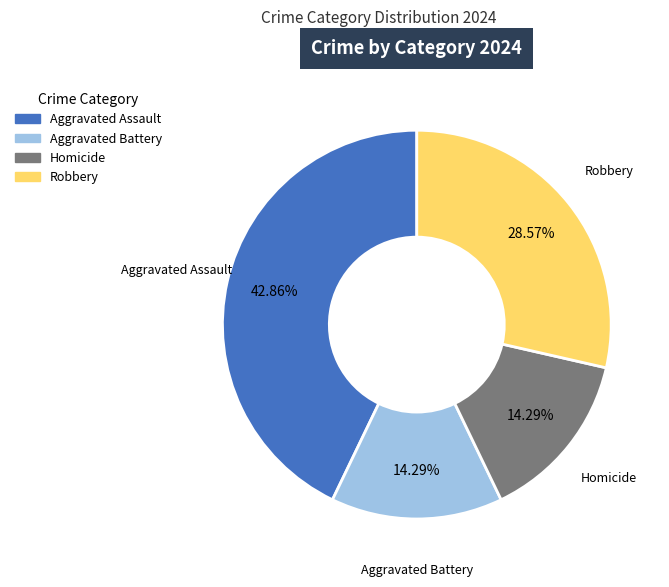

Is there any slice that represents more than half of the pie?

No